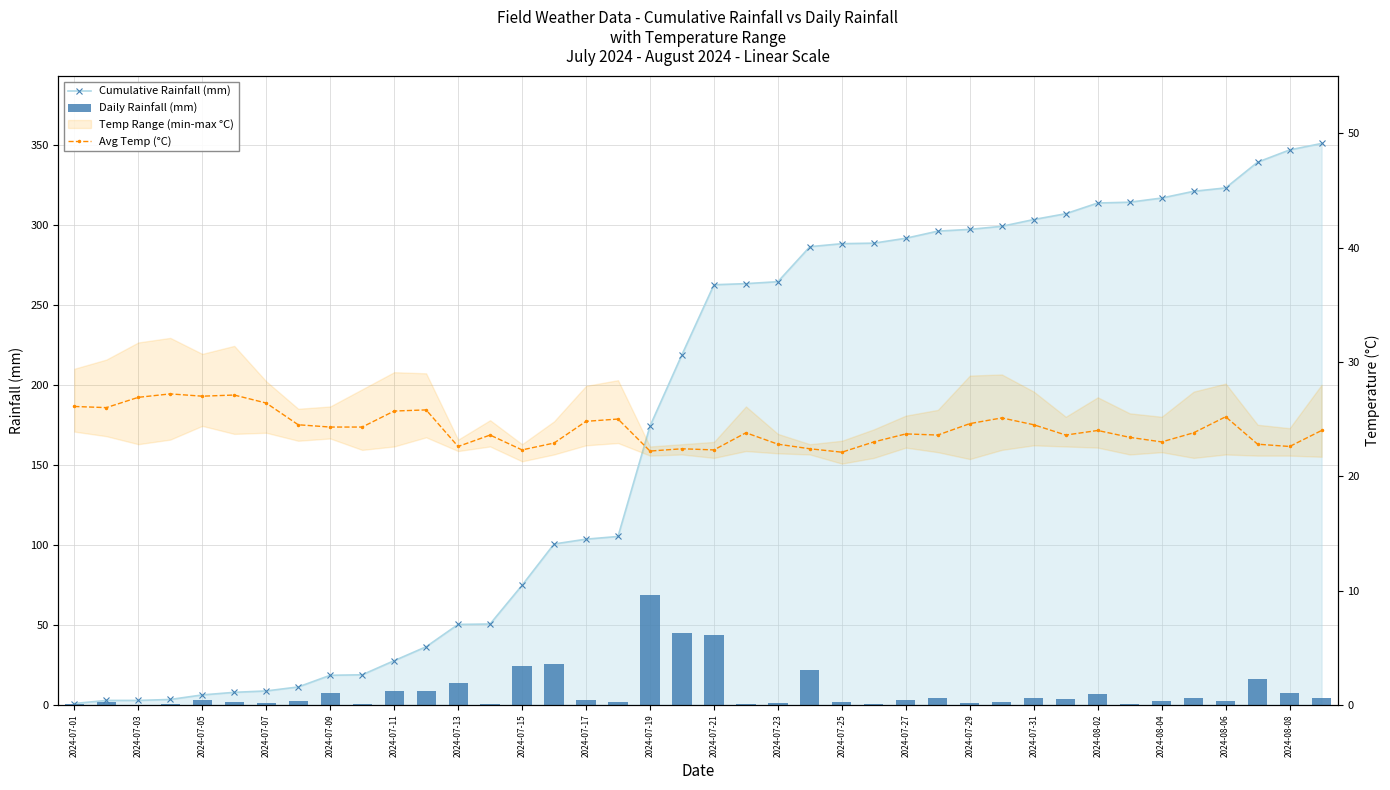

What is the highest value of the Cumulative Rainfall (mm) series?

351.0